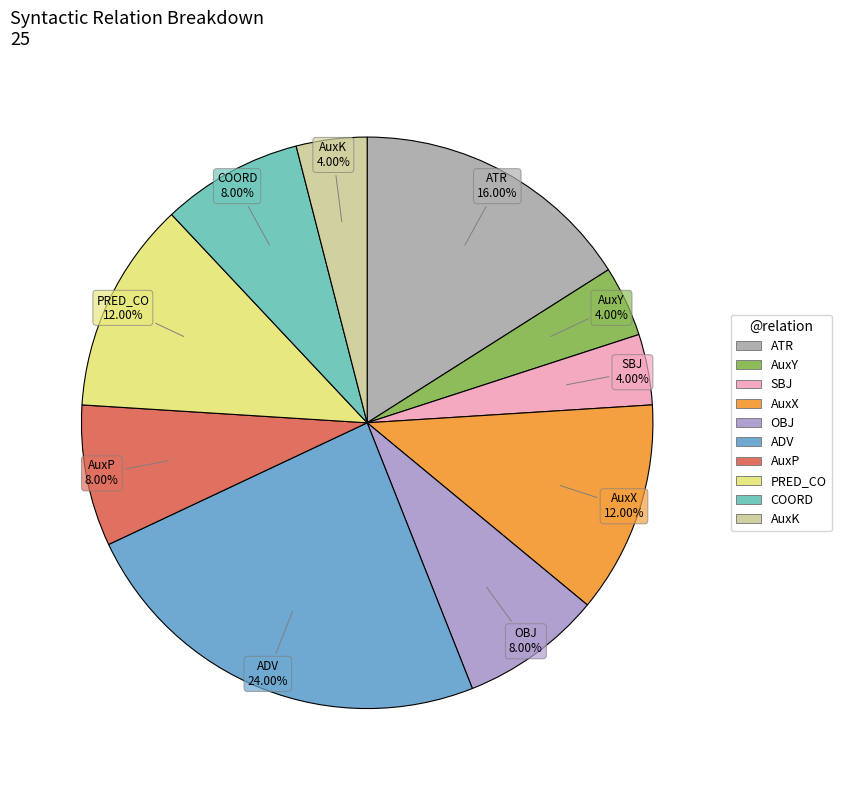

Is the sum of AuxX and COORD greater than half?

No